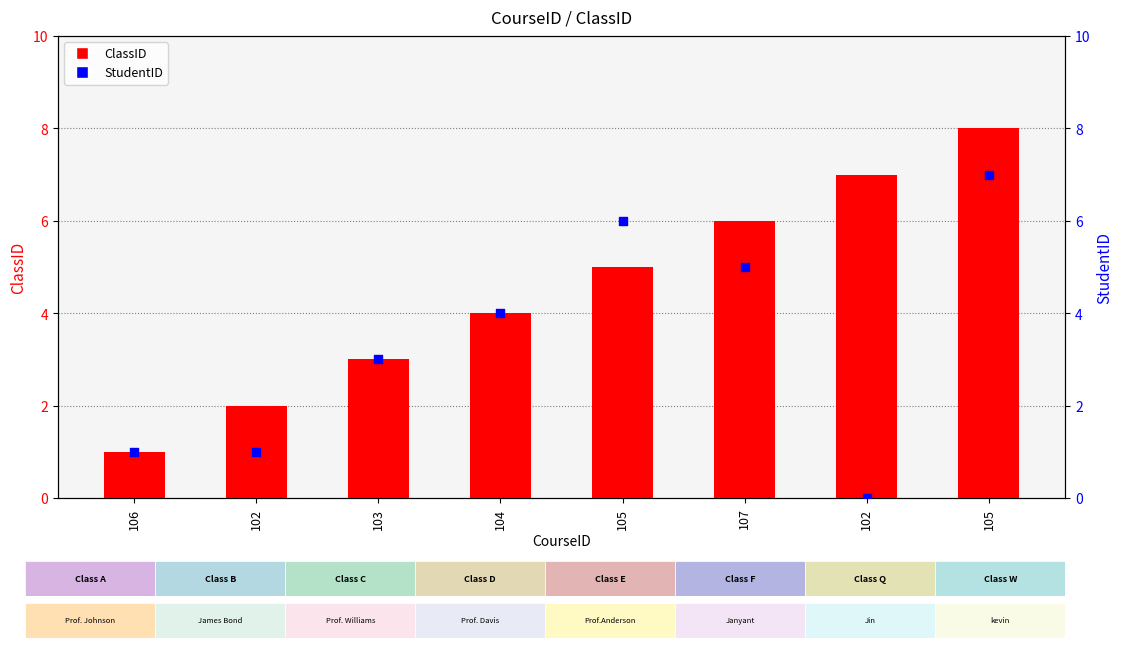

What are all the series names shown in the legend?

ClassID, StudentID